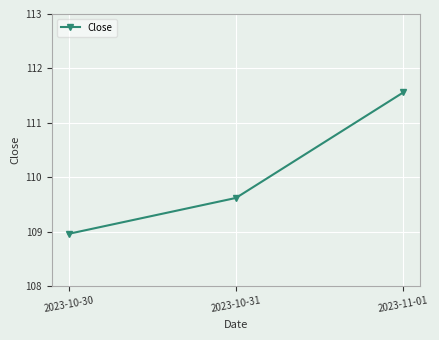

What is the change in value from 2023-10-31 to 2023-11-01?

+1.9